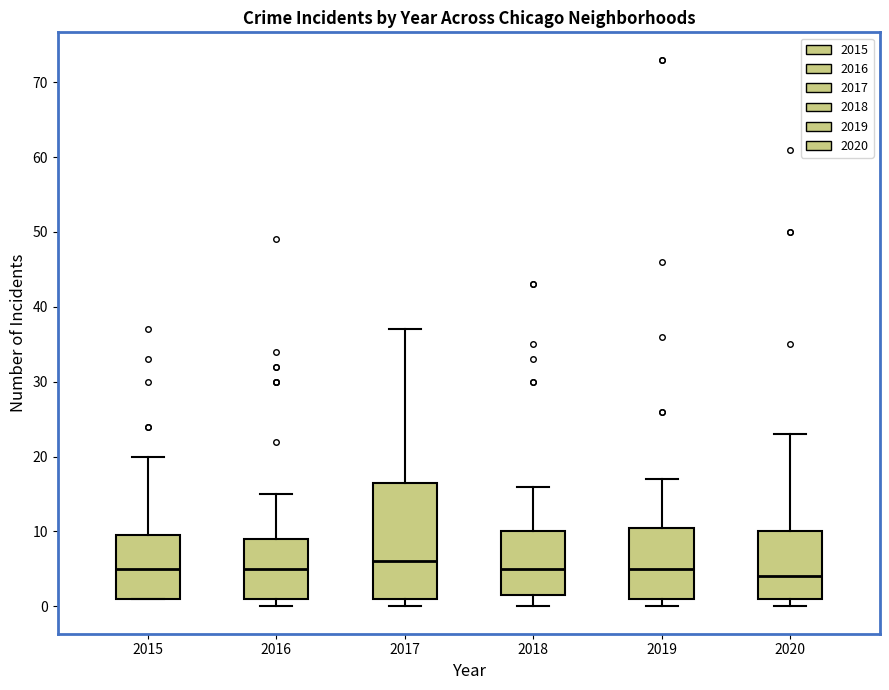

Reading left to right, read every box against the y-axis: the position of its median line, the range the box covers, and the ends of its whiskers. The values are not printed on the chart, so give them approximately, as read against the axis.

2015: median 5, box 1 to 10, whiskers 1 to 20
2016: median 5, box 1 to 9, whiskers 0 to 15
2017: median 6, box 1 to 17, whiskers 0 to 37
2018: median 5, box 2 to 10, whiskers 0 to 16
2019: median 5, box 1 to 11, whiskers 0 to 17
2020: median 4, box 1 to 10, whiskers 0 to 23